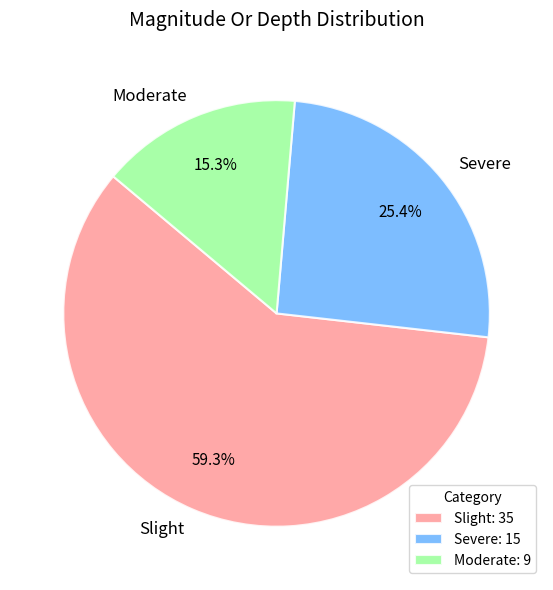

Do Moderate and Severe together represent more than half of the pie?

No